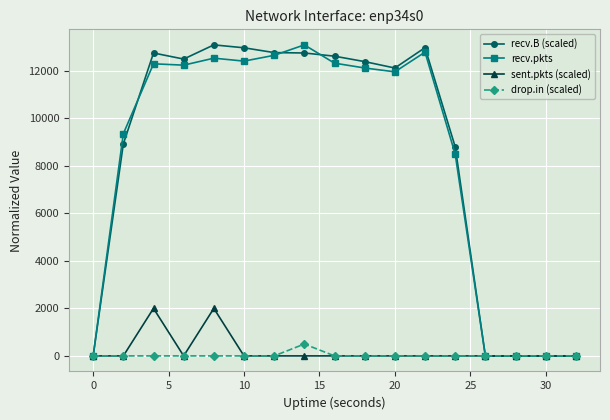

What are all the series names shown in the legend?

recv.B (scaled), recv.pkts, sent.pkts (scaled), drop.in (scaled)